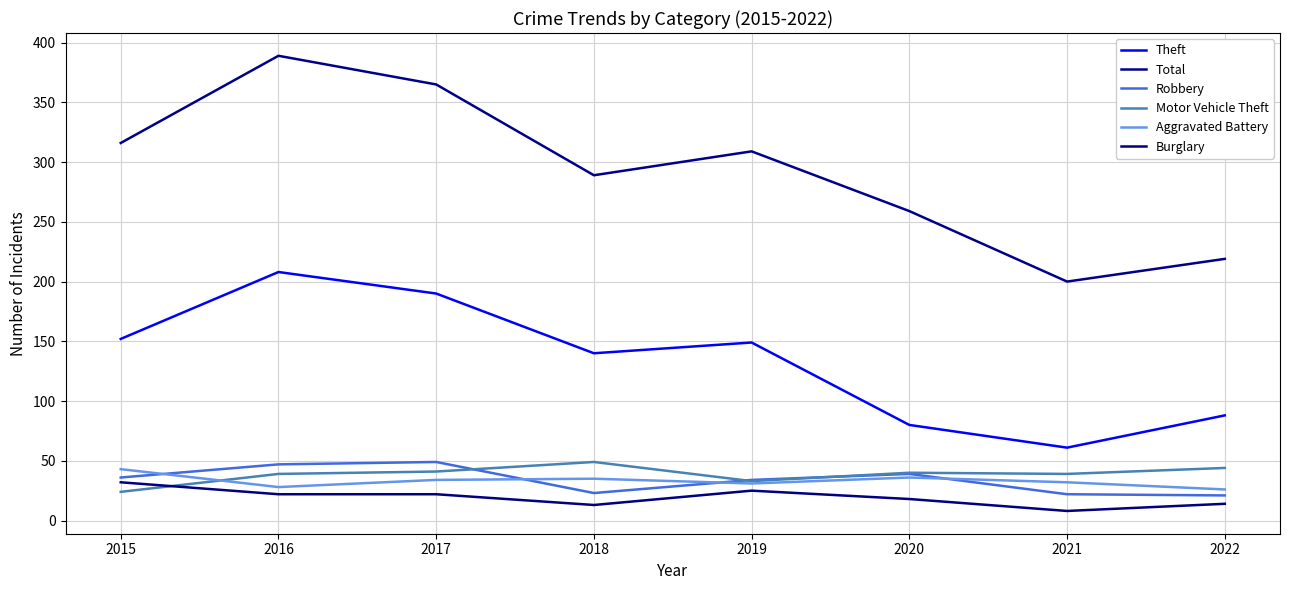

How many lines are shown in the chart?

6